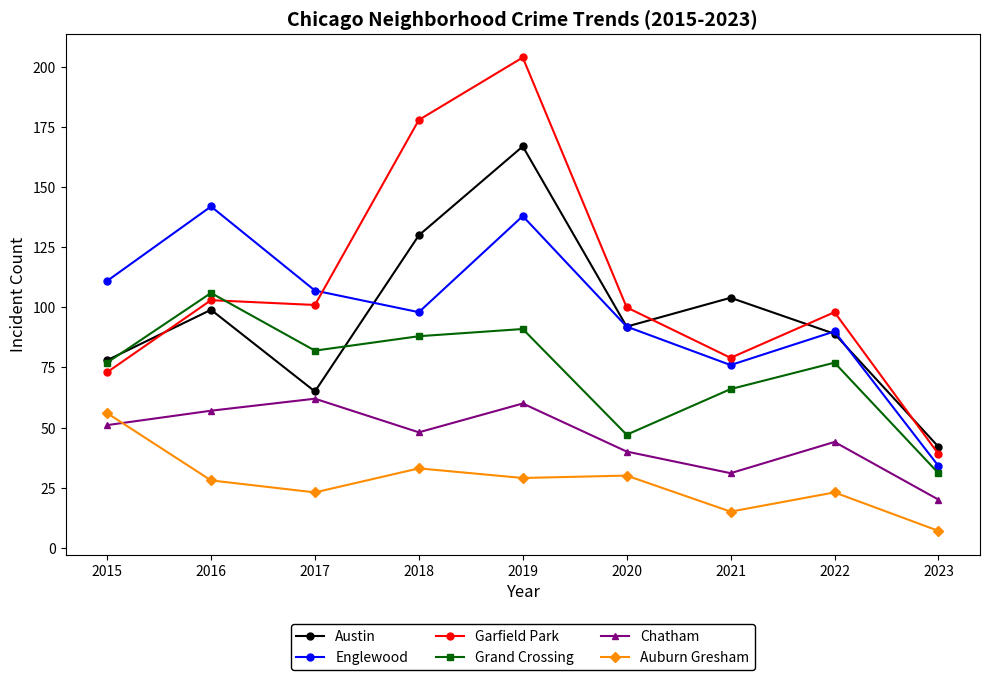

At which category does the chart reach its minimum across all series?

2023